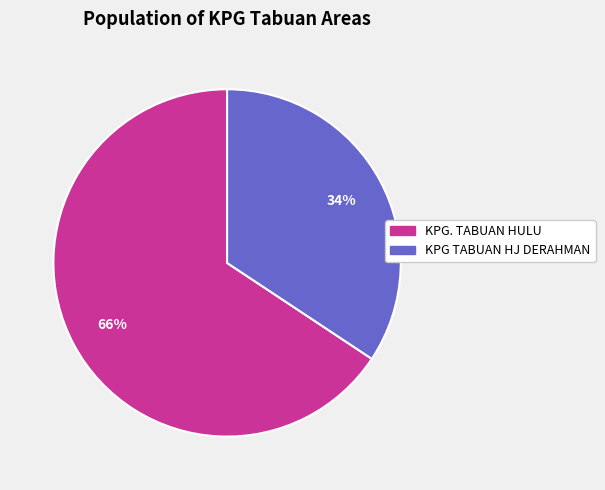

How many slices are in this pie chart?

2